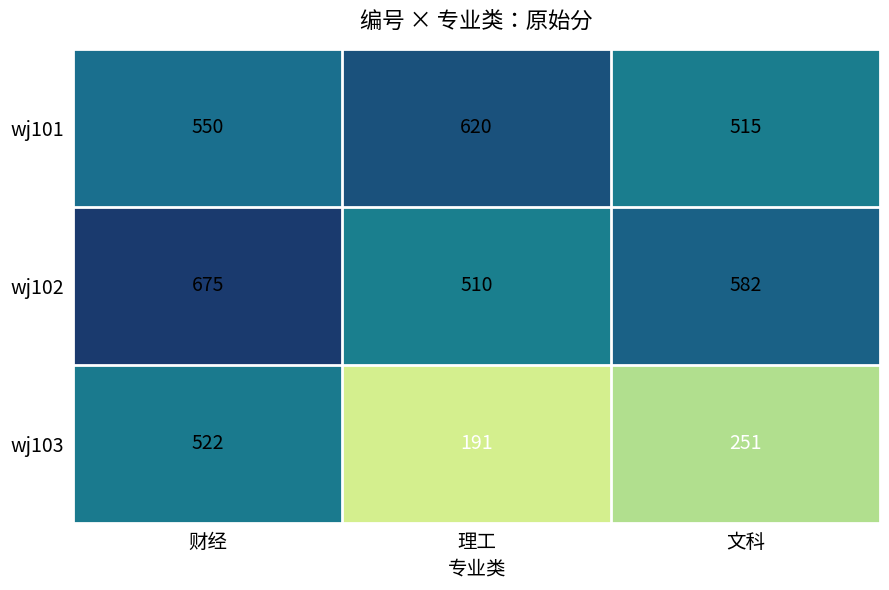

Which category has the lowest value in the wj102 series?

理工